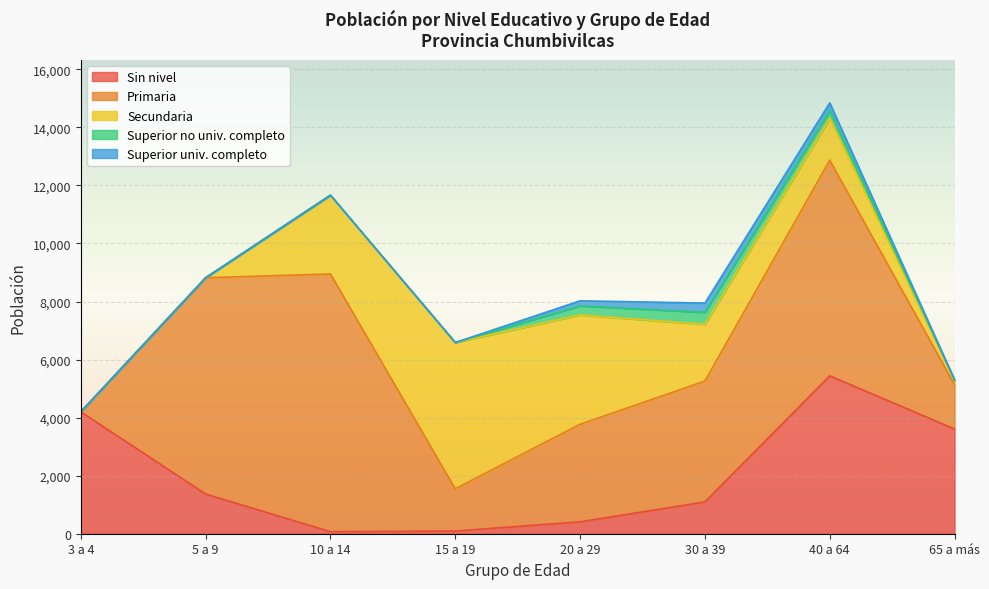

What is the spread (max minus min) of values at 40 a 64?

7168